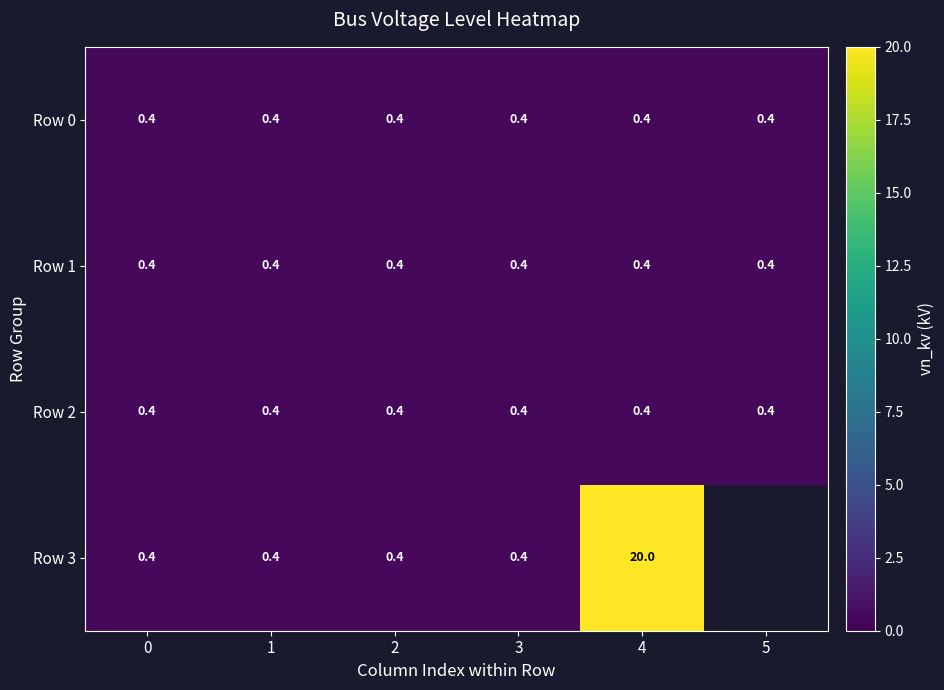

Which category has the highest value across all series?

4